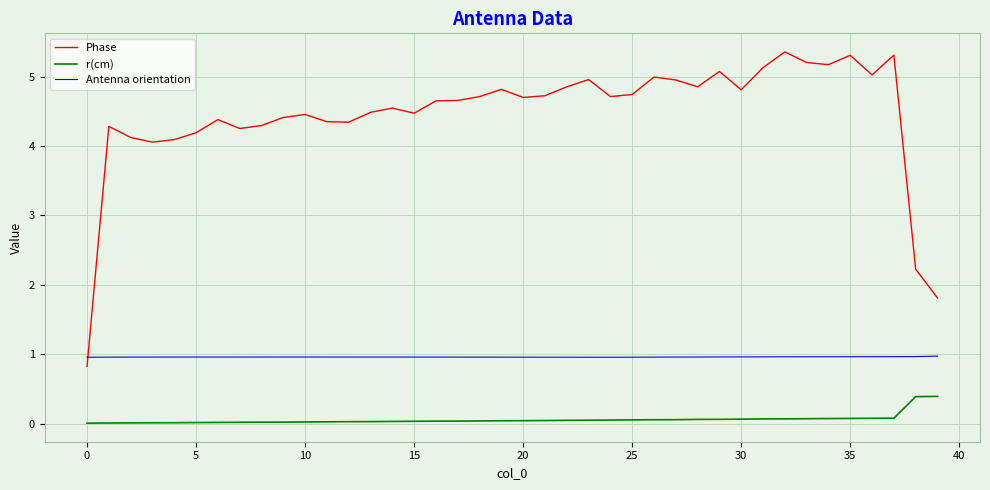

How many times do Antenna orientation and Phase cross each other?

1